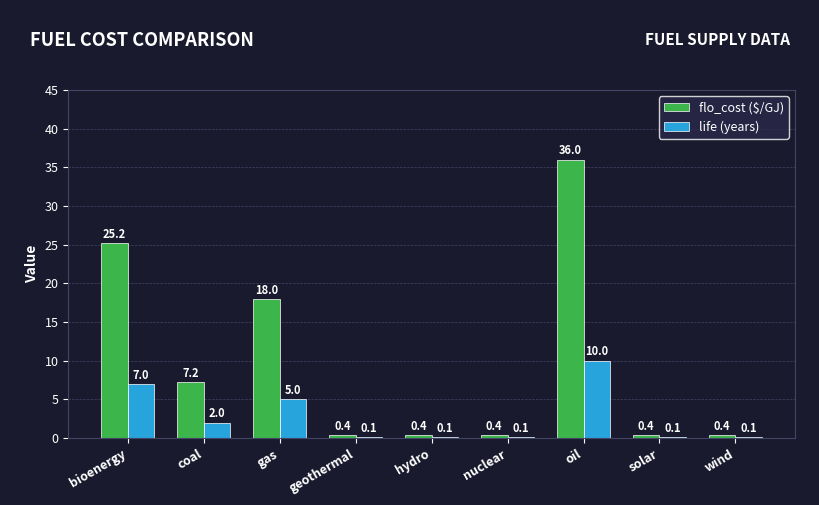

True or false: life (years) has a value of 10.0 at oil.

True